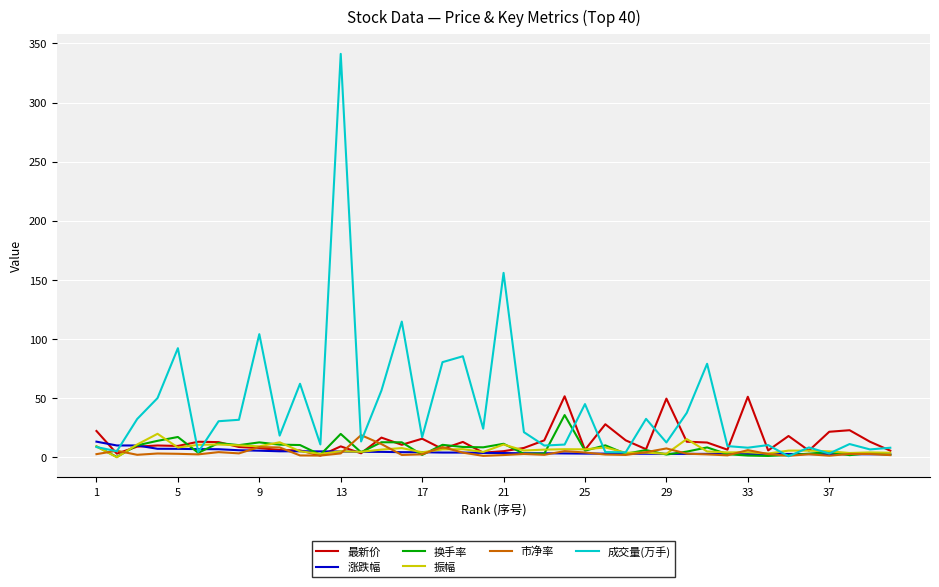

What is the maximum value for 市净率?

18.8